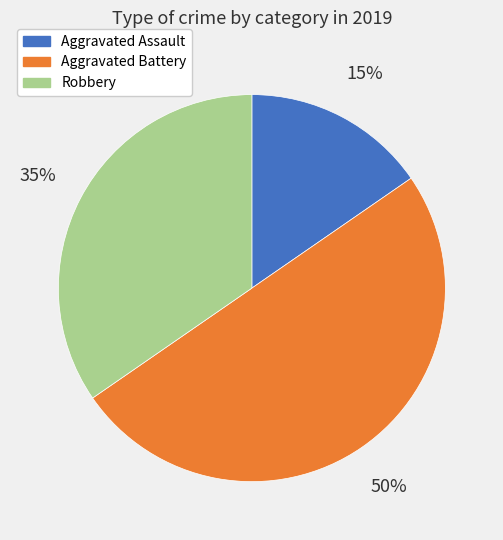

Rank the categories by value from highest to lowest.

Aggravated Battery, Robbery, Aggravated Assault